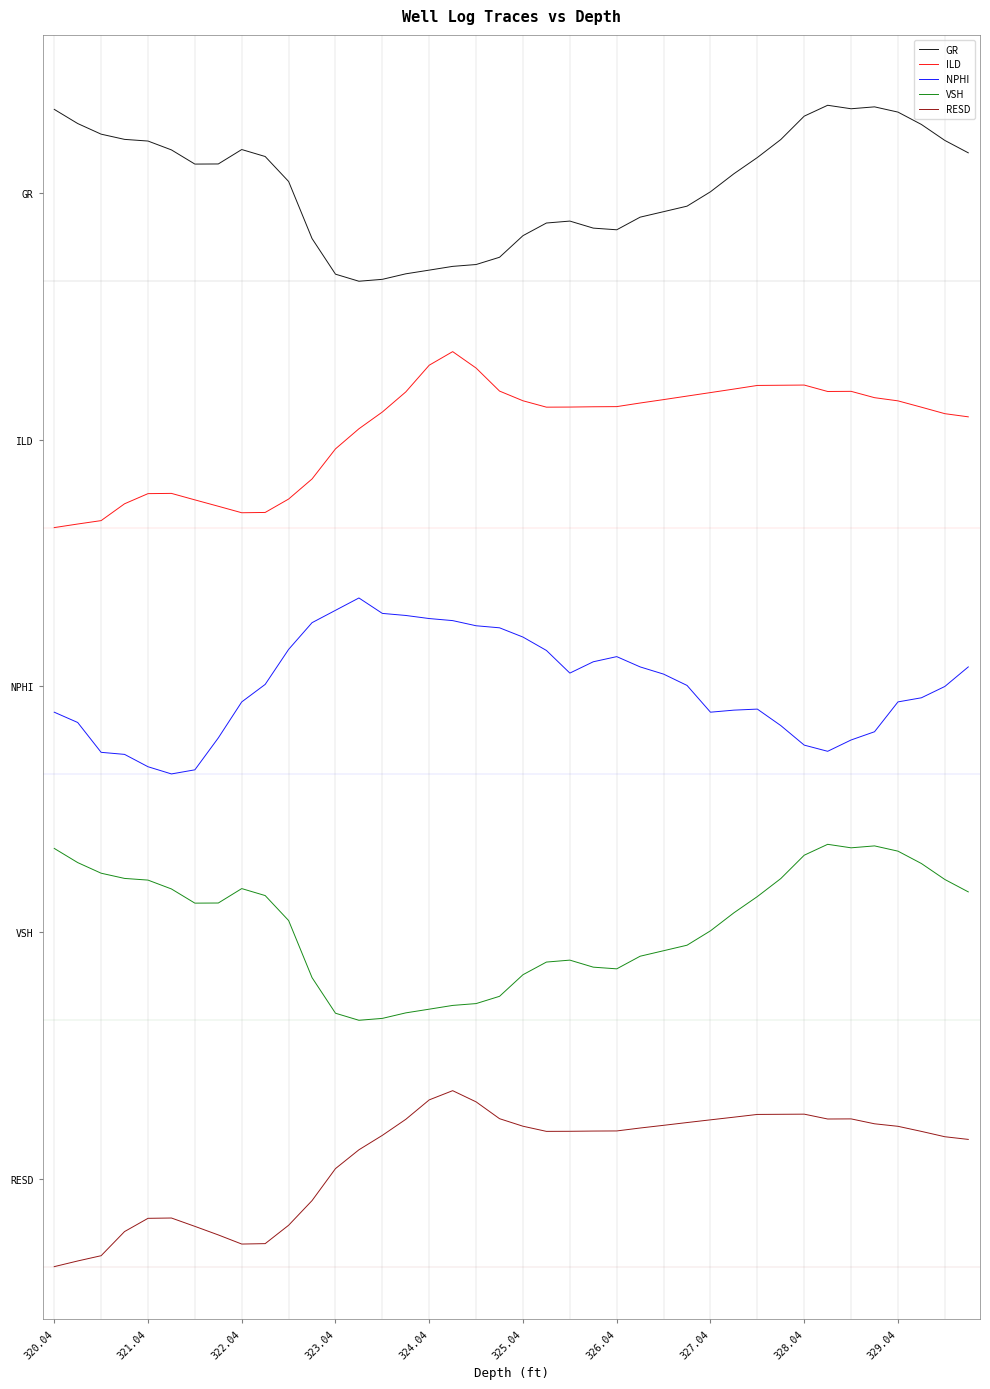

What is the label of the 23rd point from the right?

17